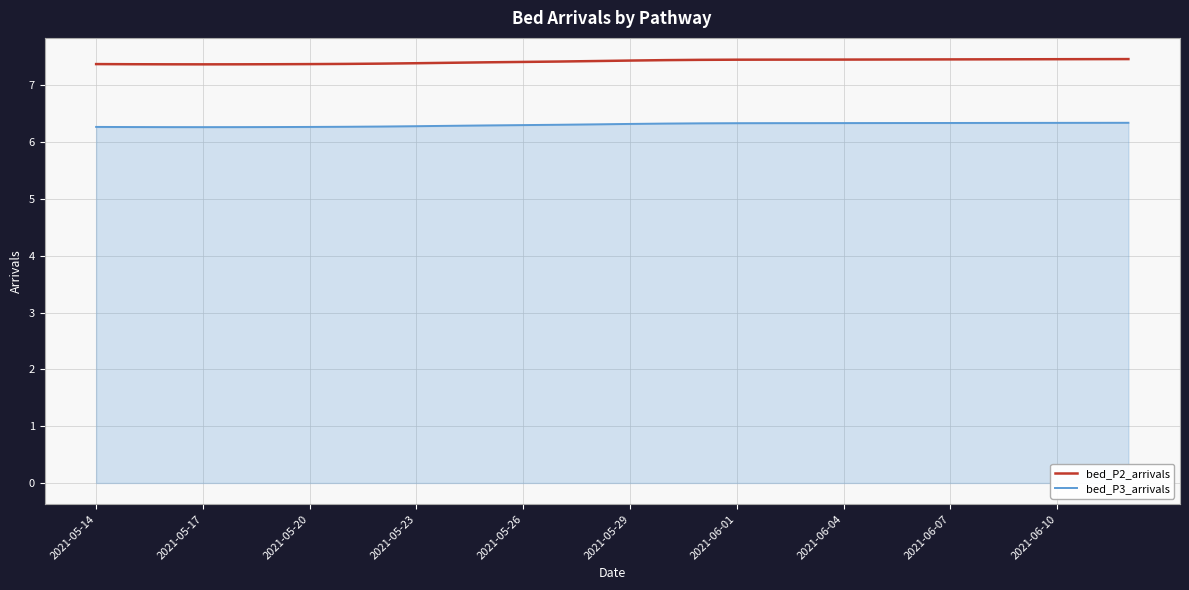

True or false: bed_P2_arrivals and bed_P3_arrivals cross at least once.

False